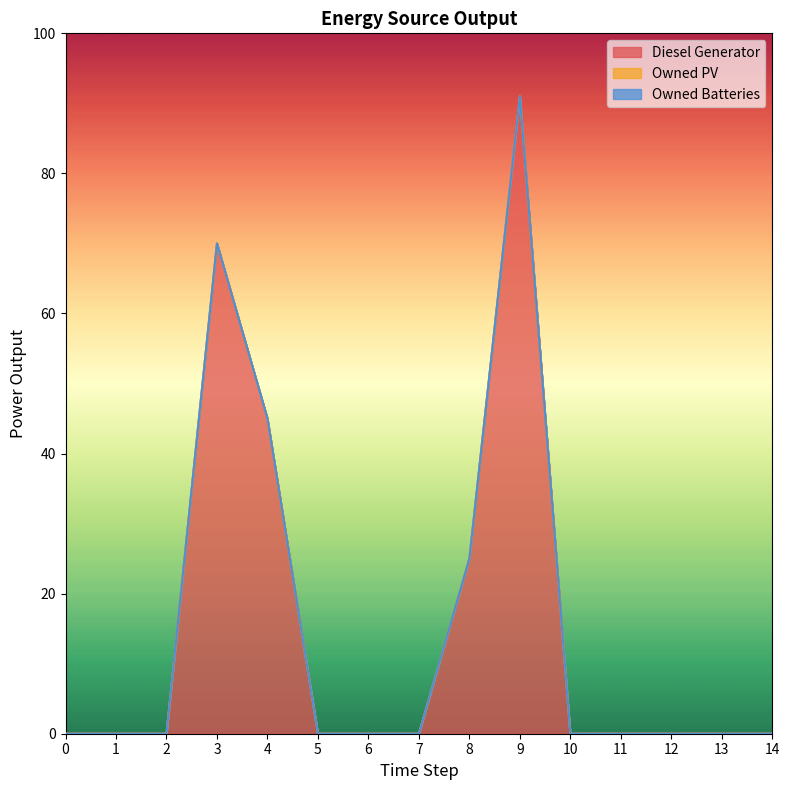

Reading left to right, list all the values displayed in this chart.

Diesel Generator: 0=0.0	1=0.0	2=0.0	3=70.0	4=45.0	5=0.0	6=0.0	7=0.0	8=25.0	9=91.0	10=0.0	11=0.0	12=0.0	13=0.0	14=0.0
Owned PV: 0=0.0	1=0.0	2=0.0	3=0.0	4=0.0	5=0.0	6=0.0	7=0.0	8=0.0	9=0.0	10=0.0	11=0.0	12=0.0	13=0.0	14=0.0
Owned Batteries: 0=0.0	1=0.0	2=0.0	3=0.0	4=0.0	5=0.0	6=0.0	7=0.0	8=0.0	9=0.0	10=0.0	11=0.0	12=0.0	13=0.0	14=0.0